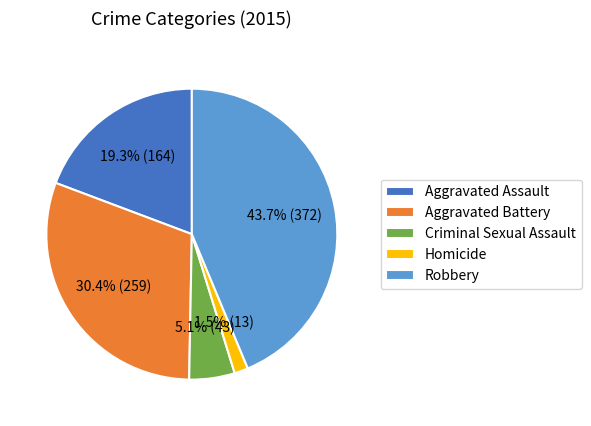

True or false: Robbery accounts for 51% of the total.

False